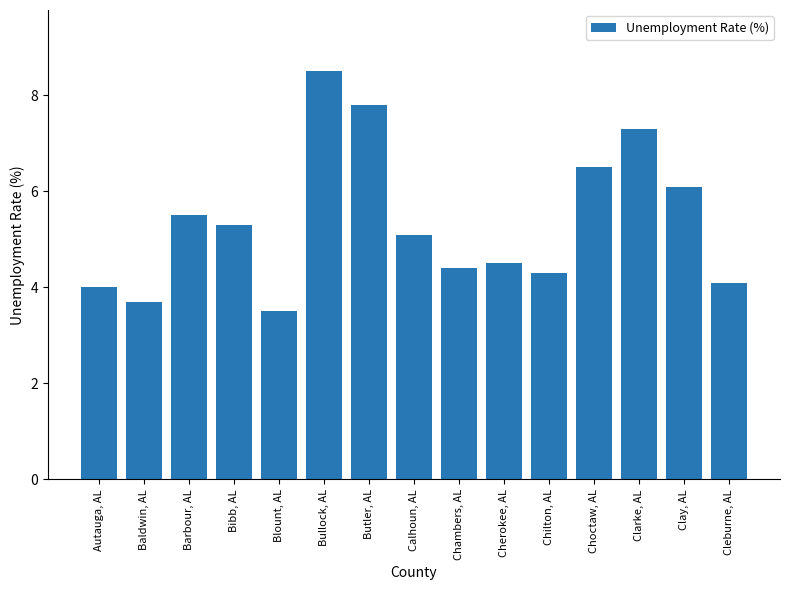

Read the value at Clay, AL.

6.1